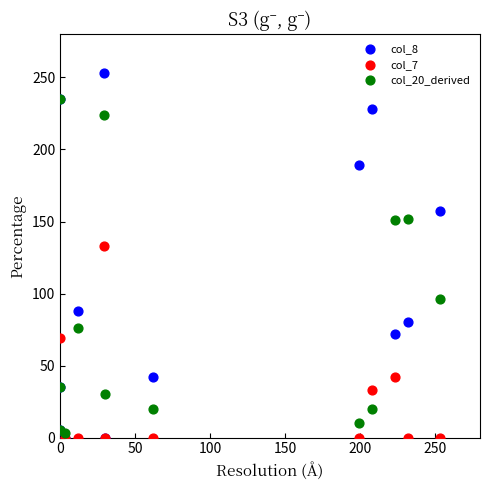

Which series has the largest Y range (max minus min)?

col_8